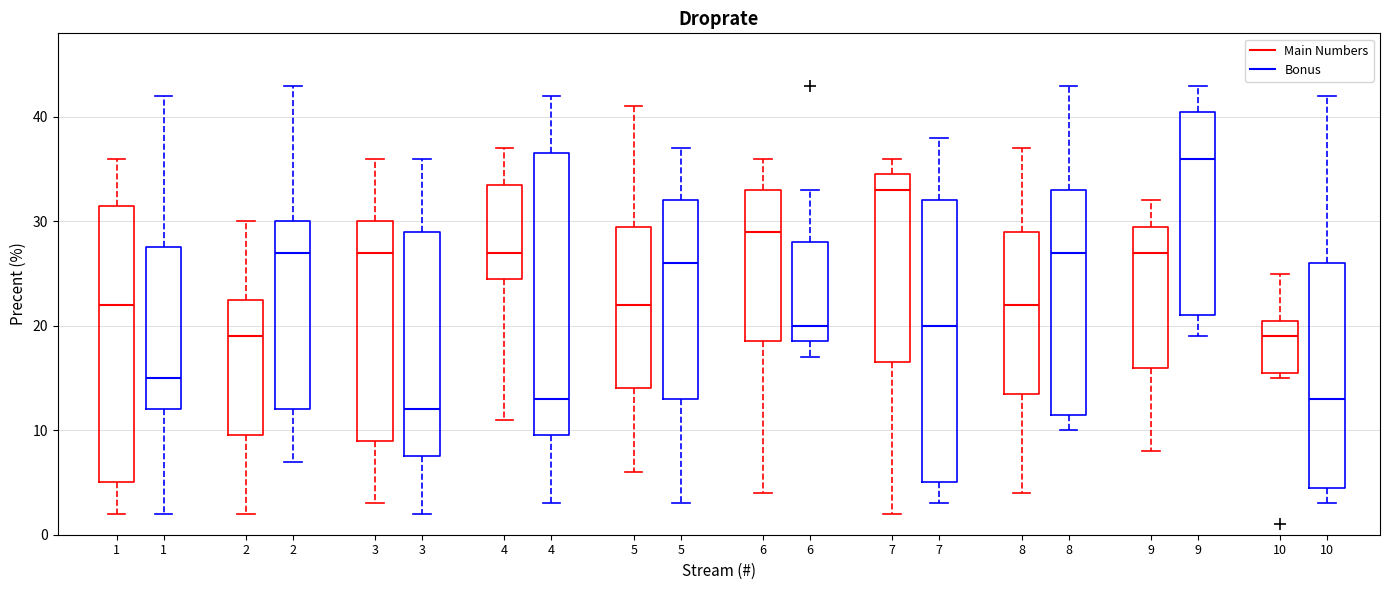

Reading left to right, read every box against the y-axis: the position of its median line, the range the box covers, and the ends of its whiskers. The values are not printed on the chart, so give them approximately, as read against the axis.

1 (Main Numbers): median 22, box 5 to 32, whiskers 2 to 36
1 (Bonus): median 15, box 12 to 28, whiskers 2 to 42
2 (Main Numbers): median 19, box 10 to 23, whiskers 2 to 30
2 (Bonus): median 27, box 12 to 30, whiskers 7 to 43
3 (Main Numbers): median 27, box 9 to 30, whiskers 3 to 36
3 (Bonus): median 12, box 8 to 29, whiskers 2 to 36
4 (Main Numbers): median 27, box 25 to 34, whiskers 11 to 37
4 (Bonus): median 13, box 10 to 37, whiskers 3 to 42
5 (Main Numbers): median 22, box 14 to 30, whiskers 6 to 41
5 (Bonus): median 26, box 13 to 32, whiskers 3 to 37
6 (Main Numbers): median 29, box 19 to 33, whiskers 4 to 36
6 (Bonus): median 20, box 19 to 28, whiskers 17 to 33
7 (Main Numbers): median 33, box 17 to 35, whiskers 2 to 36
7 (Bonus): median 20, box 5 to 32, whiskers 3 to 38
8 (Main Numbers): median 22, box 14 to 29, whiskers 4 to 37
8 (Bonus): median 27, box 12 to 33, whiskers 10 to 43
9 (Main Numbers): median 27, box 16 to 30, whiskers 8 to 32
9 (Bonus): median 36, box 21 to 41, whiskers 19 to 43
10 (Main Numbers): median 19, box 16 to 21, whiskers 15 to 25
10 (Bonus): median 13, box 5 to 26, whiskers 3 to 42